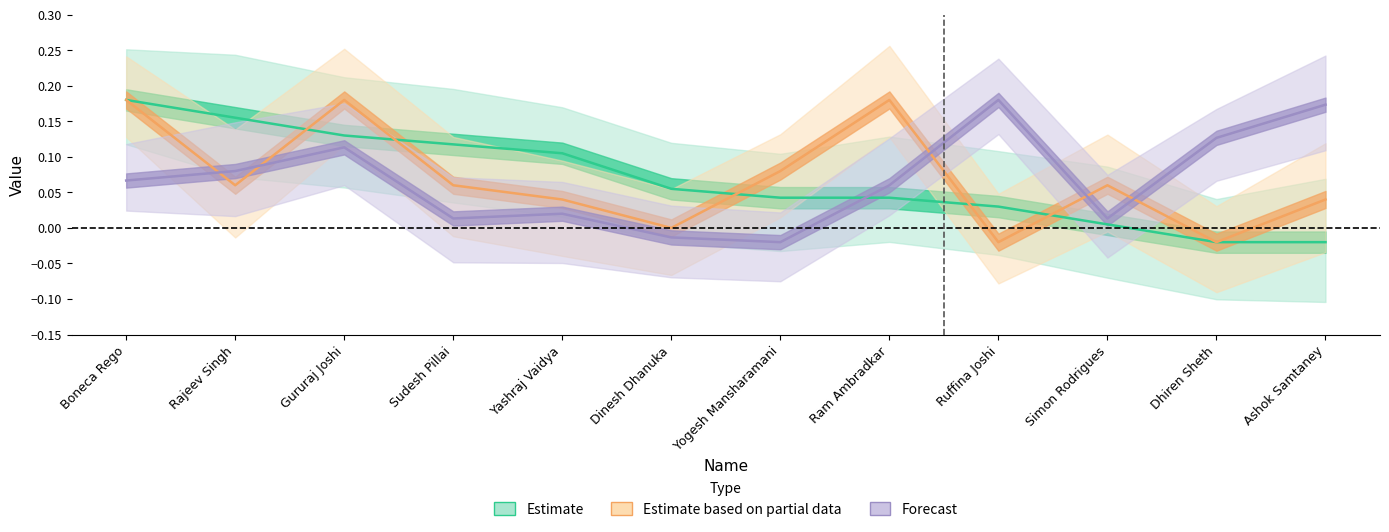

How many values in Forecast are below zero?

2